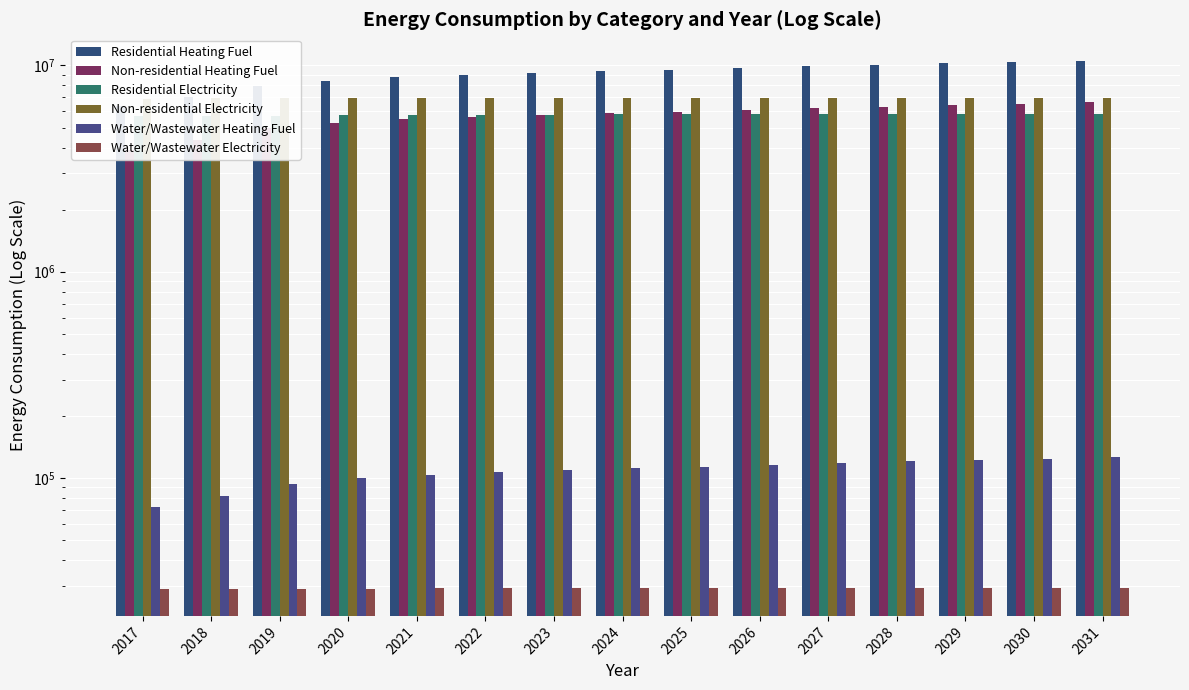

Reading left to right, what are all the values shown in this chart?

Residential Heating Fuel: 6366960.6	7045058.6	7967679.4	8430930.6	8749052.4	9029063.7	9200861.7	9369229.5	9529542.1	9731283.0	9904046.2	10051973.0	10241005.7	10343438.8	10543424.3
Non-residential Heating Fuel: 3872542.6	4336437.6	4974293.3	5278724.5	5481678.5	5655639.2	5757116.2	5858593.3	5960070.3	6090540.8	6206514.6	6307991.6	6438462.1	6510945.7	6655912.9
Residential Electricity: 5674107.7	5697492.3	5719206.6	5737580.2	5752613.2	5767646.1	5779338.4	5789360.4	5796041.7	5802723.0	5806063.7	5807734.0	5809404.3	5809404.3	5807734.0
Non-residential Electricity: 6914571.3	6925671.9	6940935.1	6948219.8	6953076.3	6957239.0	6959667.2	6962095.5	6964523.7	6967645.8	6970420.9	6972849.1	6975971.2	6977705.6	6981174.5
Water/Wastewater Heating Fuel: 72409.7	81360.5	93612.1	99610.9	103682.8	107185.5	109296.1	111382.9	113436.9	116013.1	118285.1	120254.4	122764.6	124152.1	126884.4
Water/Wastewater Electricity: 28821.2	28920.2	29008.9	29088.2	29156.7	29215.0	29265.5	29308.0	29340.5	29364.2	29379.9	29388.6	29394.1	29395.4	29387.9